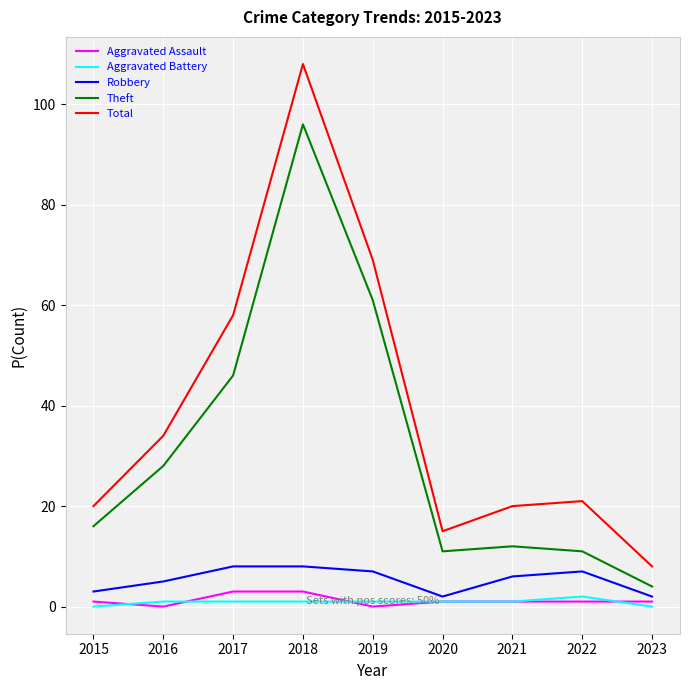

What is the difference between the highest and lowest values at 2020?

14